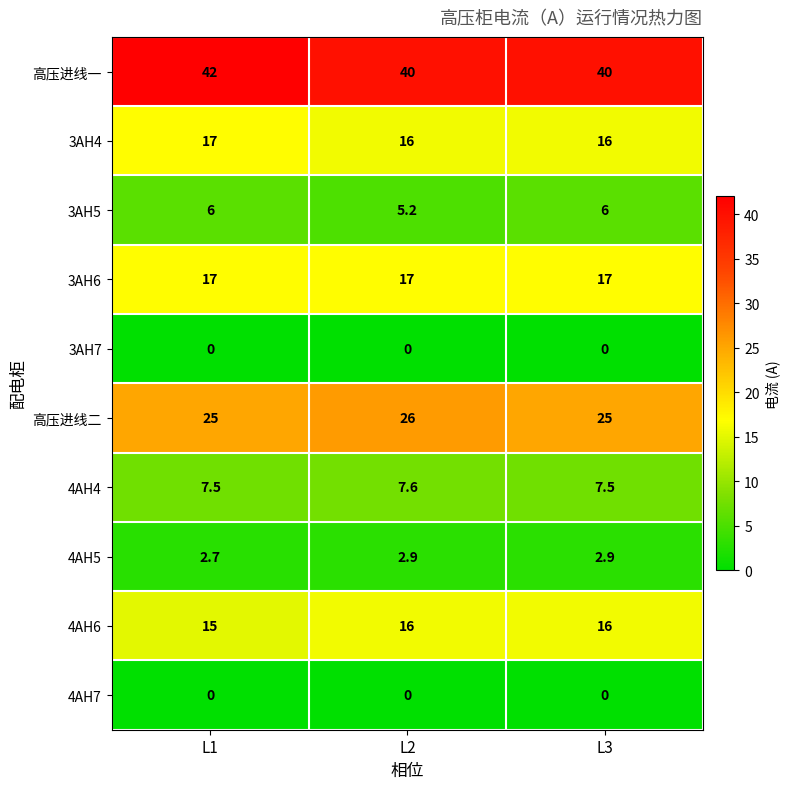

Which series has the largest total across all categories?

高压进线一